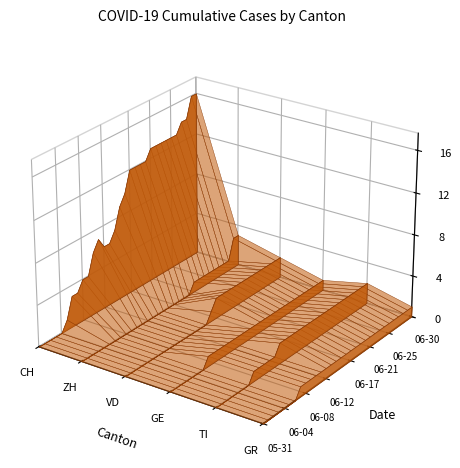

Reading left to right, what are all the values shown in this chart?

CH: 0	0	0	0	0	1	3	3	4	4	6	7	6	6	7	9	10	12	12	12	12	13	13	13	13	13	13	14	14	16	16
ZH: 0	0	0	0	0	0	0	0	0	0	0	0	0	0	0	0	0	0	0	0	0	1	1	1	1	1	1	1	1	3	3
VD: 0	0	0	0	0	0	0	0	0	0	0	0	0	0	0	0	1	2	2	2	2	2	2	2	2	2	2	2	2	2	2
GE: 0	0	0	0	0	0	0	1	1	1	1	1	1	1	1	1	1	1	1	1	1	1	1	1	1	1	1	1	1	1	1
TI: 0	0	0	0	0	0	0	1	1	1	1	1	2	2	2	2	2	2	2	2	2	2	2	2	2	2	2	2	2	2	2
GR: 0	0	0	0	0	0	0	1	1	1	1	1	1	1	1	1	1	1	1	1	1	1	1	1	1	1	1	1	1	1	1